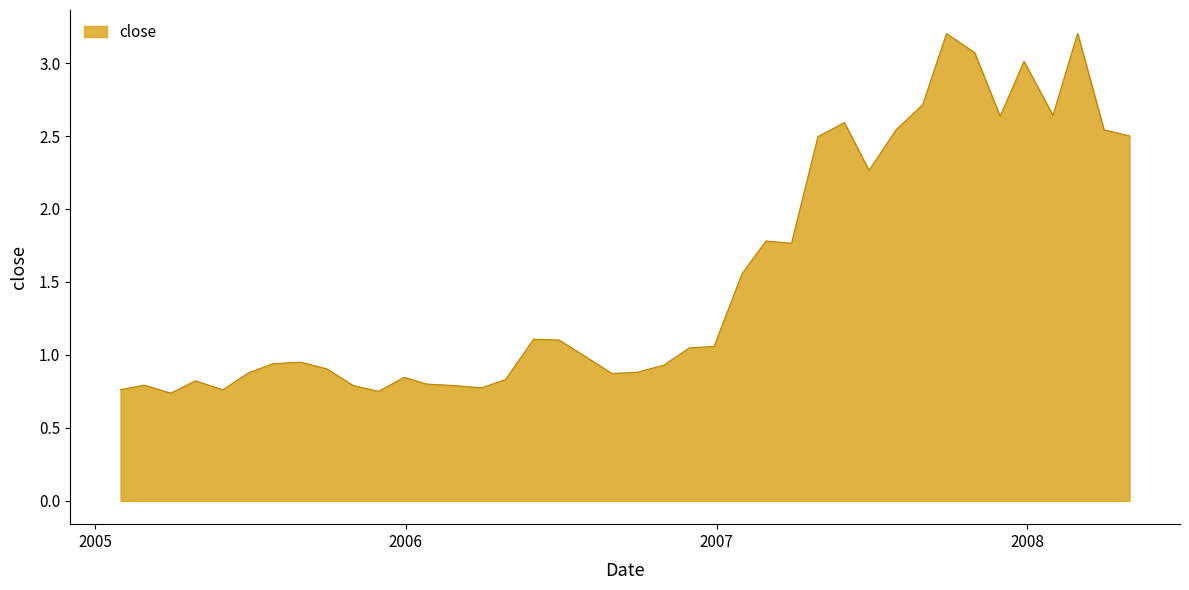

What is the maximum value shown in the chart?

3.2